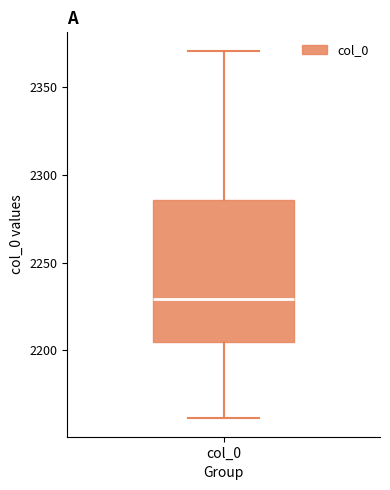

Where does the median line of the box for col_0 sit on the y-axis? The values are not printed on the chart, so give them approximately, as read against the axis.

2230